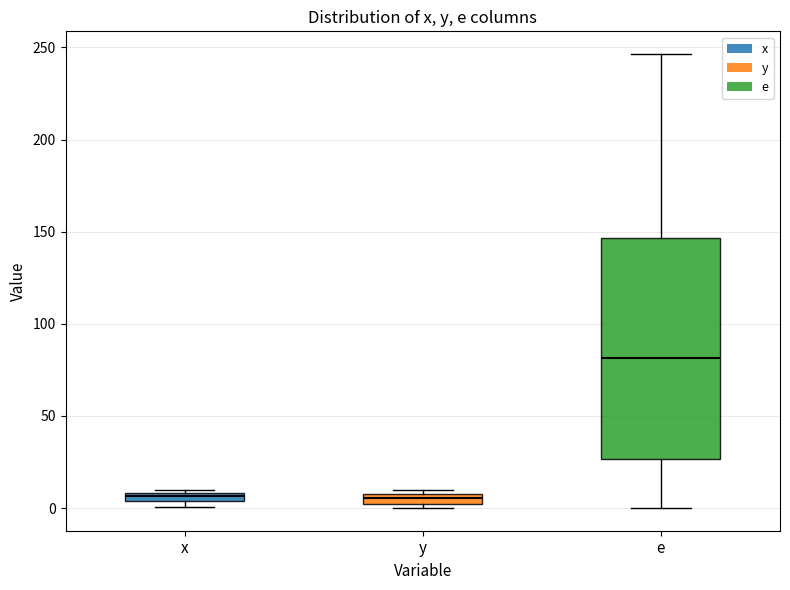

Which box has the highest median line?

e